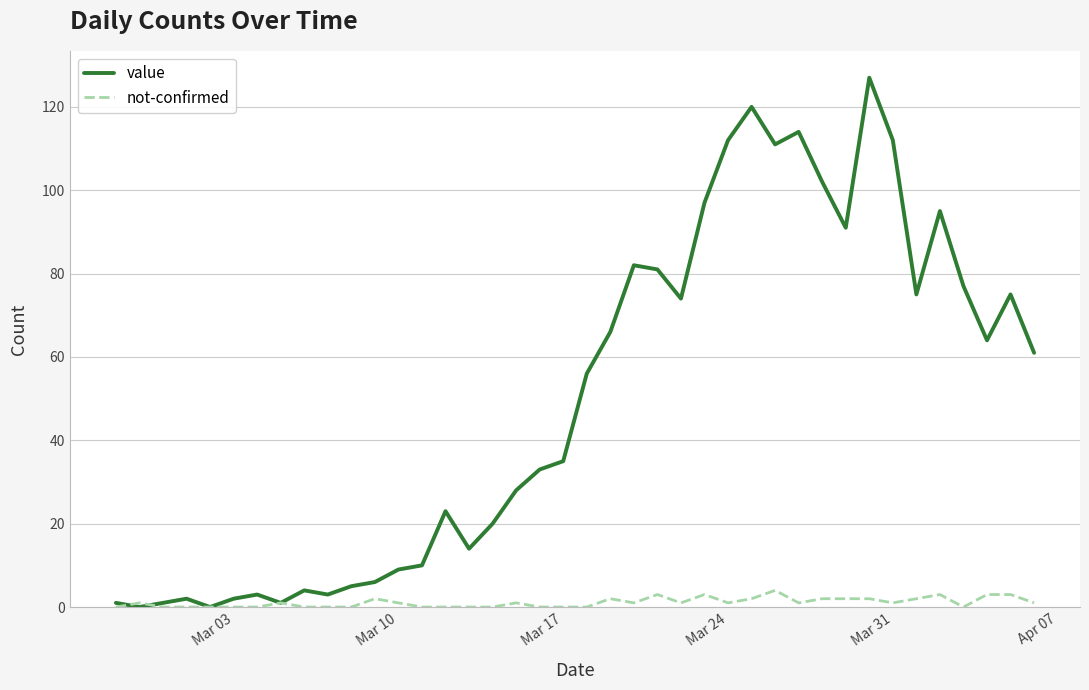

What is the maximum value shown in the chart?

127